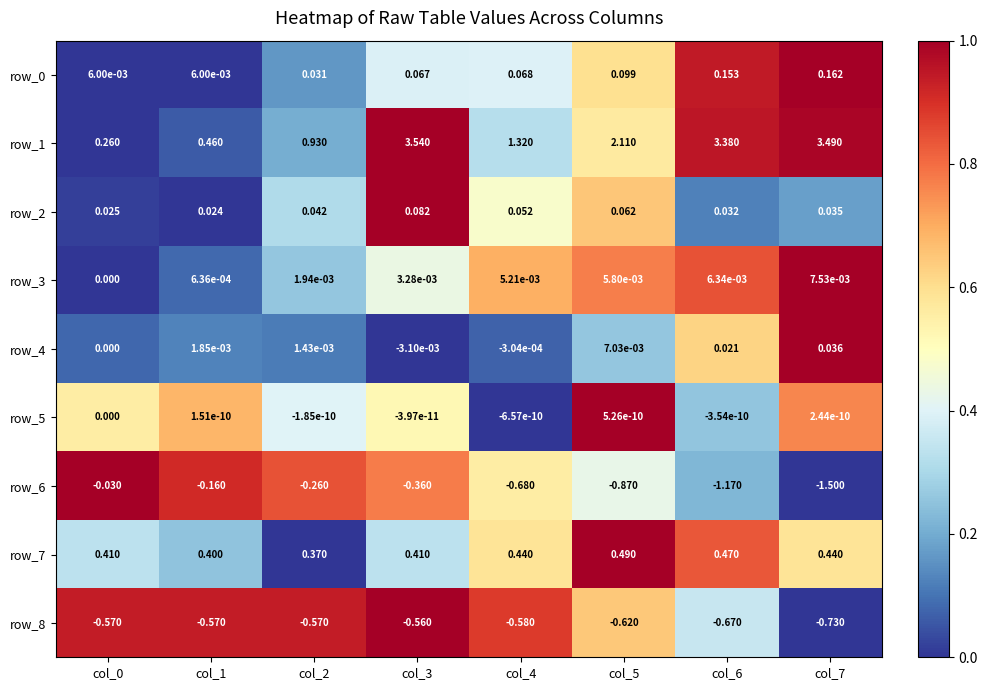

Which series has the largest range (max minus min)?

row_1